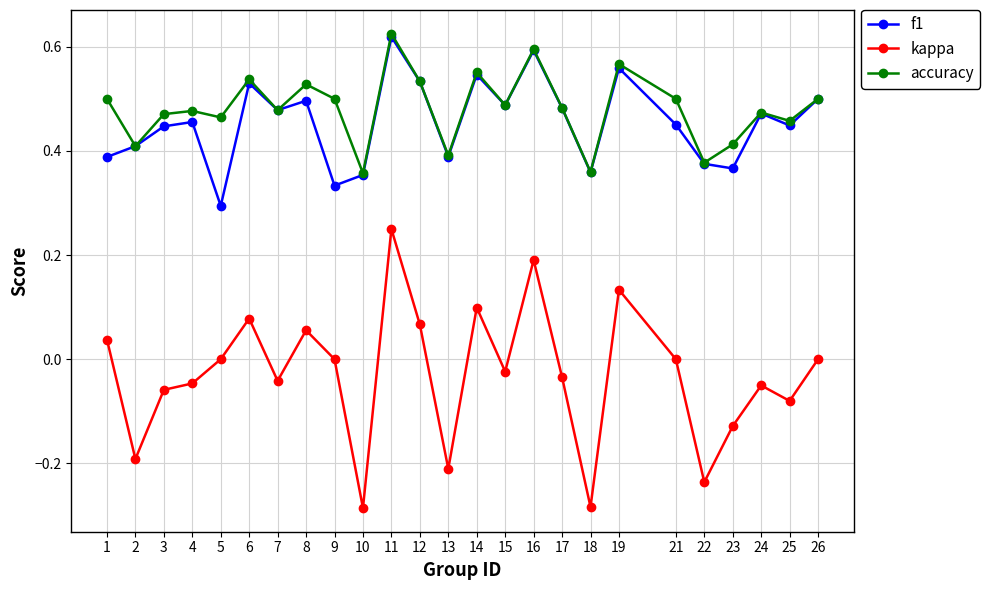

How many data points does each series have?

25